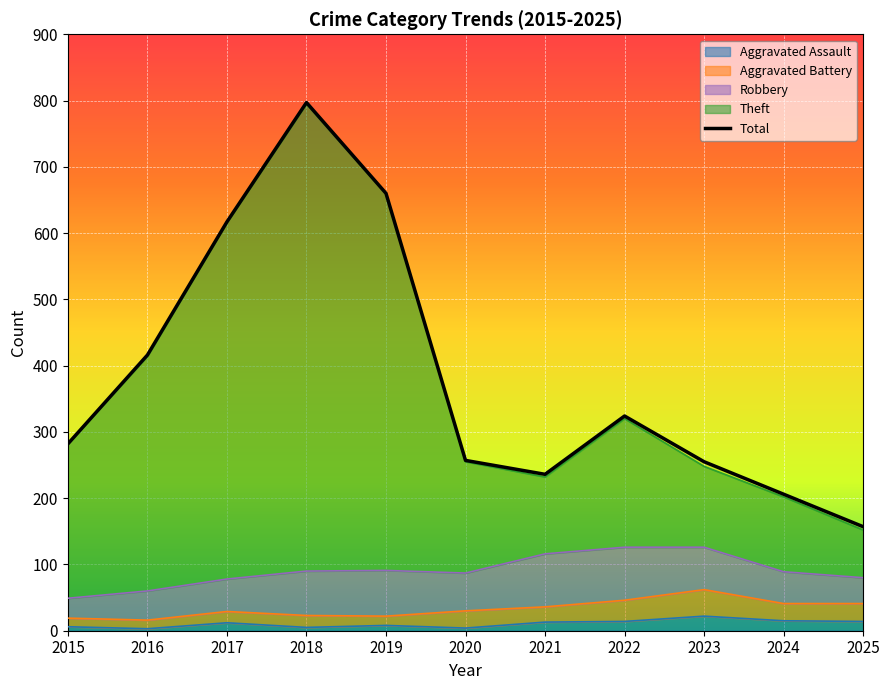

What is the highest value of the Total series?

797